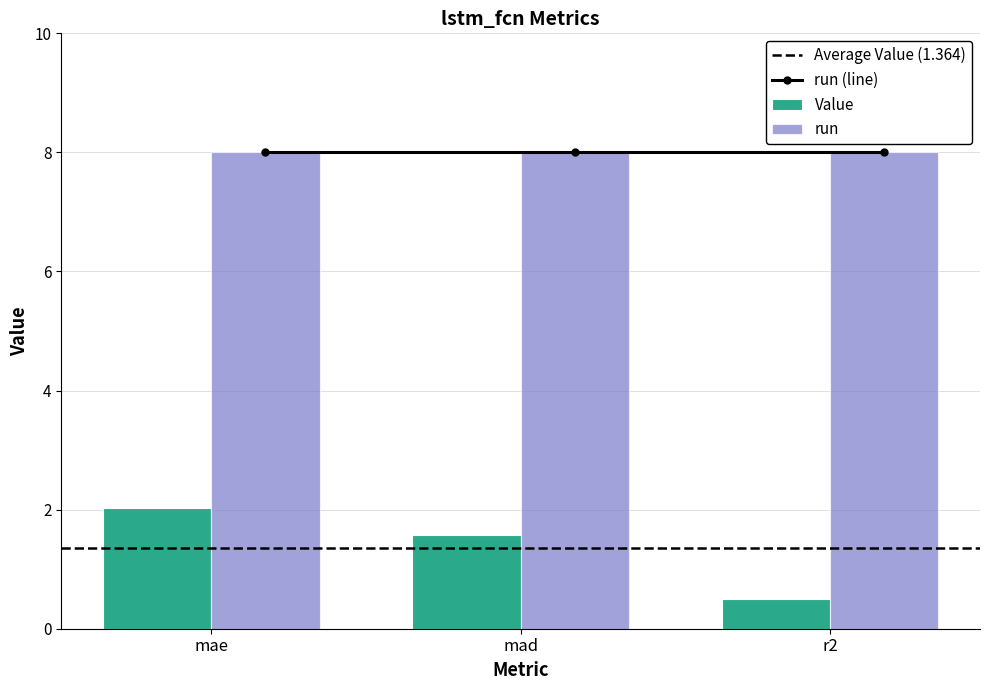

List the labels in order of value, largest first.

mae, mad, r2